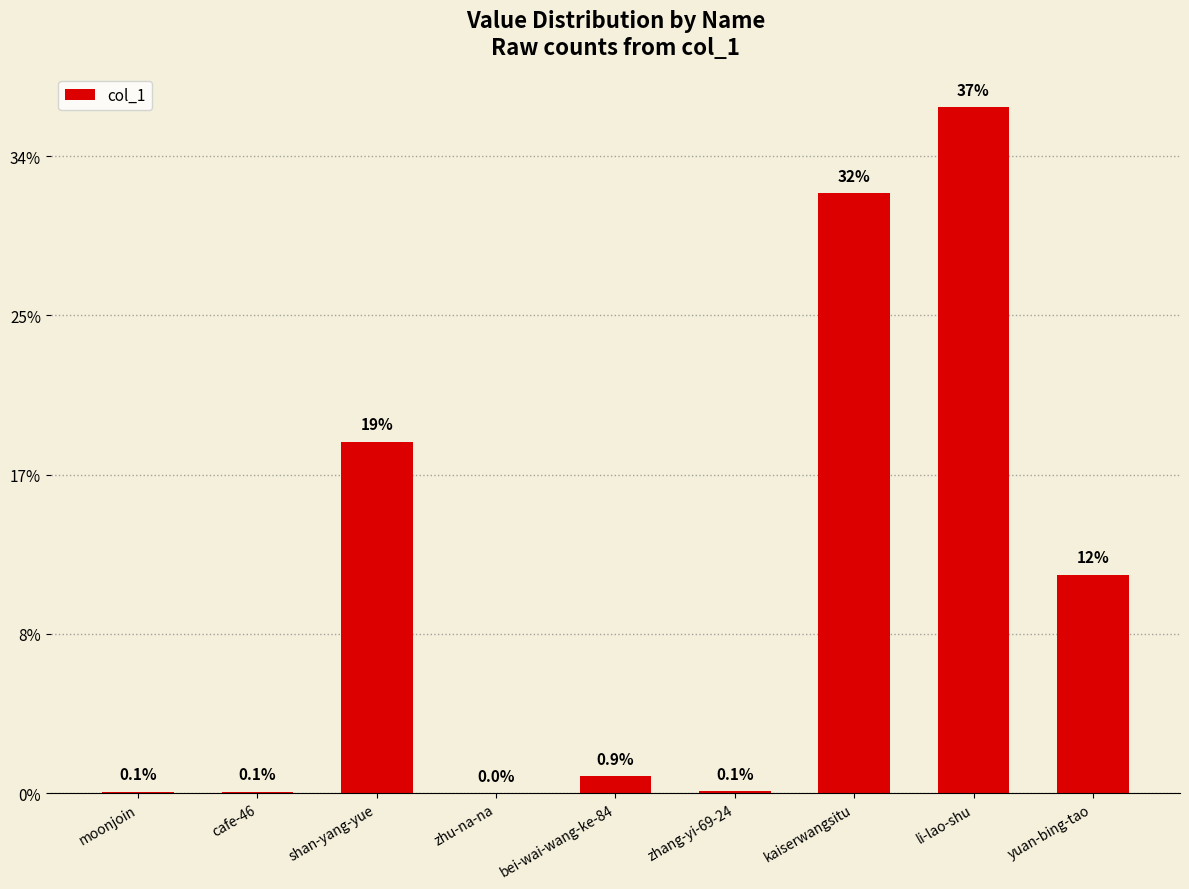

Which label corresponds to the largest value in the chart?

li-lao-shu